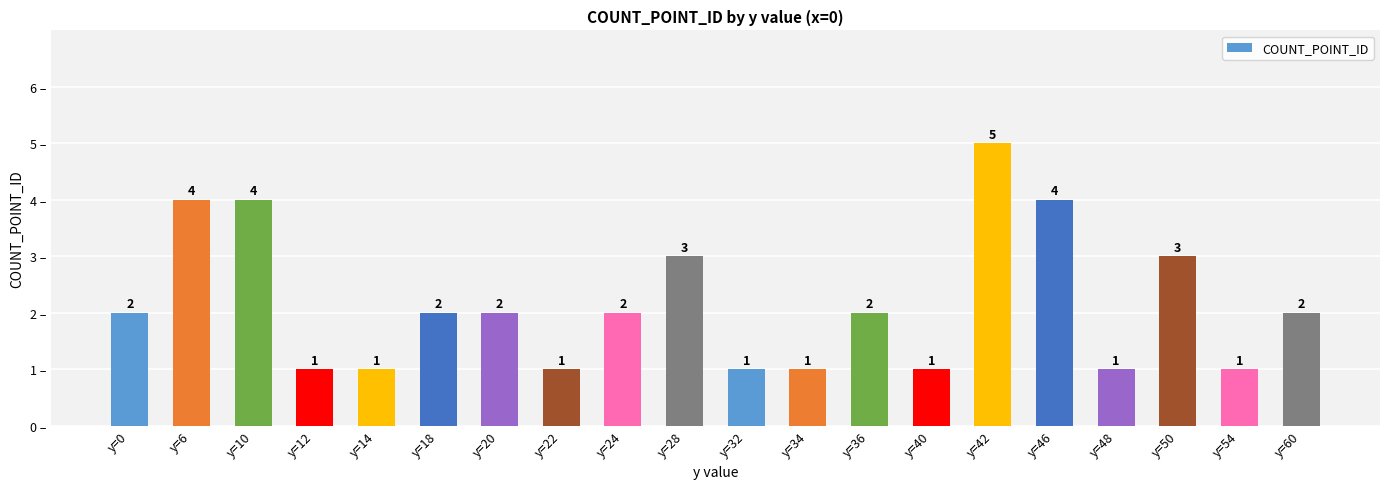

What is the ratio of the value at y=42 to the value at y=60?

2.5